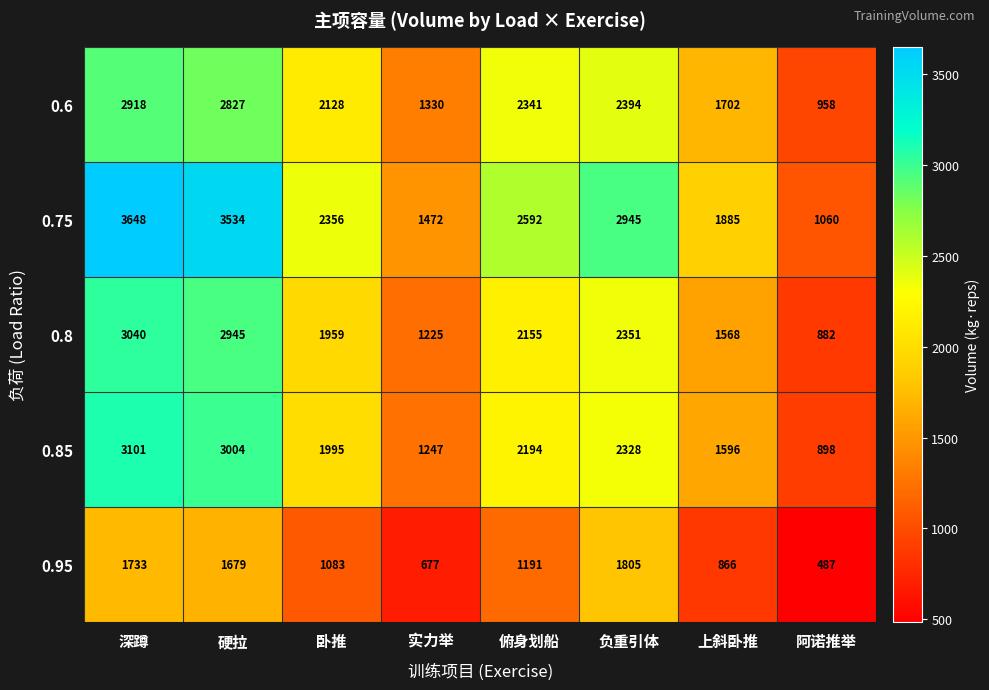

Where is 0.95 nearest to the value 1146?

俯身划船